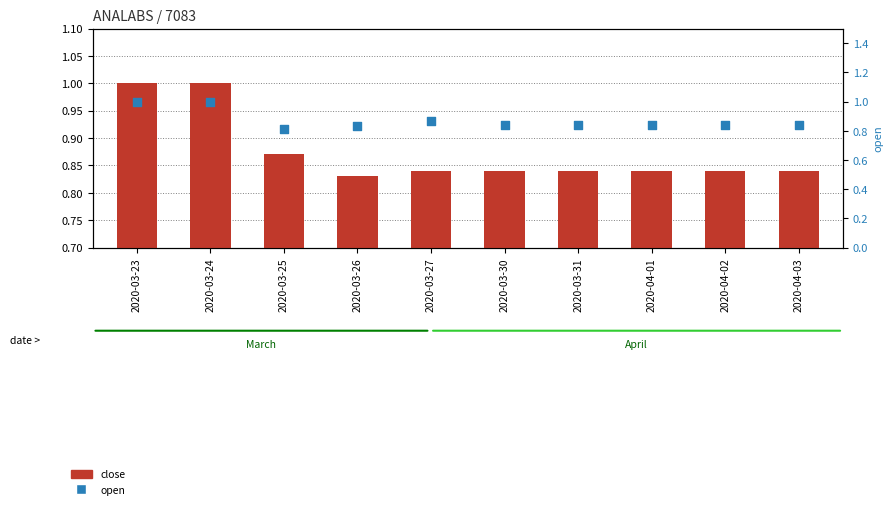

What are all the series names shown in the legend?

close, open